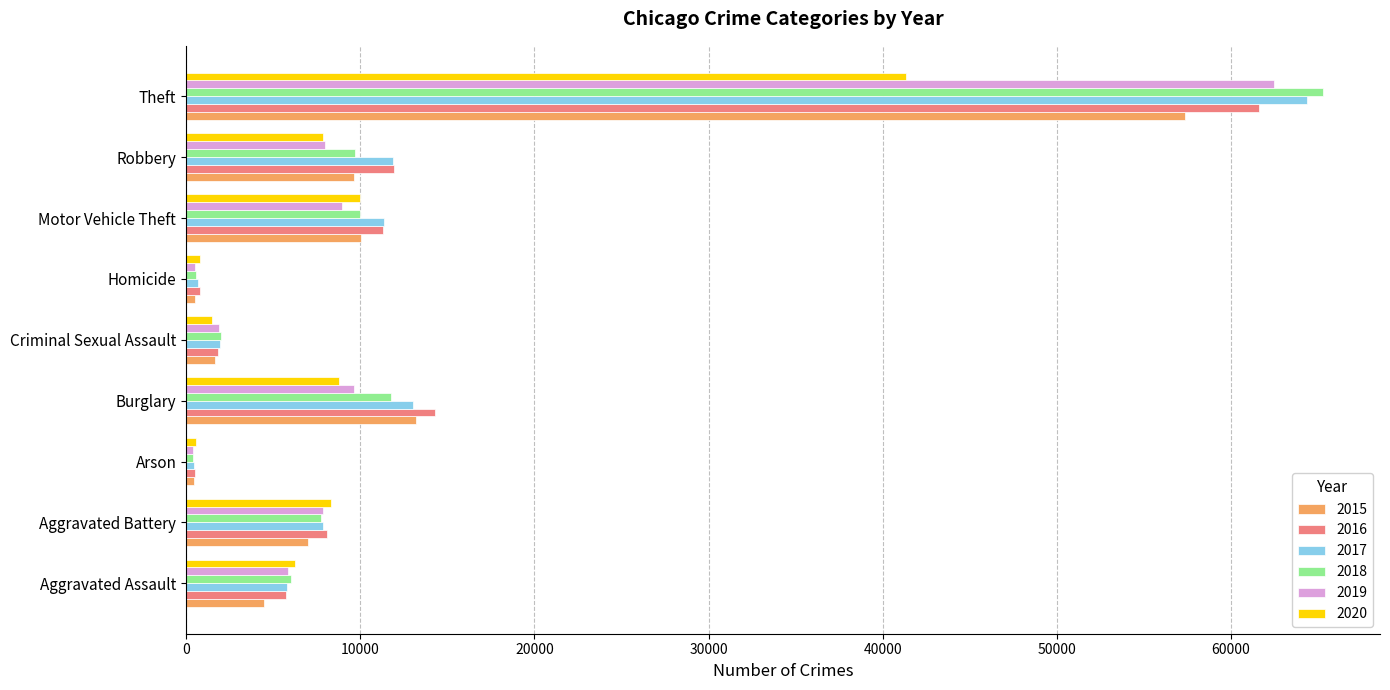

Between Aggravated Assault and Theft, which series saw the biggest shift?

2018